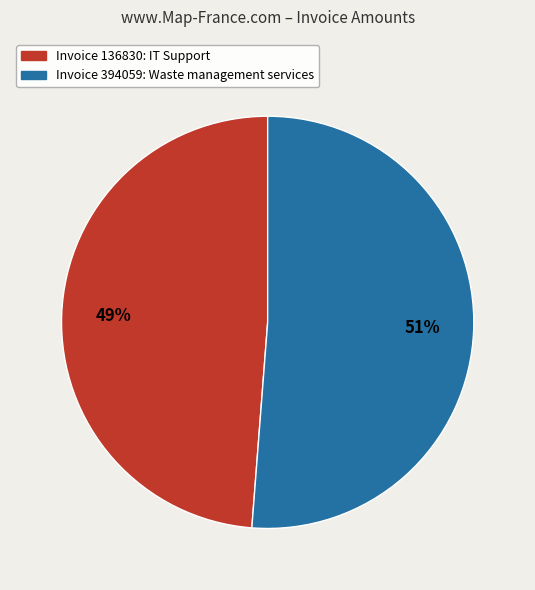

Is there a majority slice in this chart?

Yes